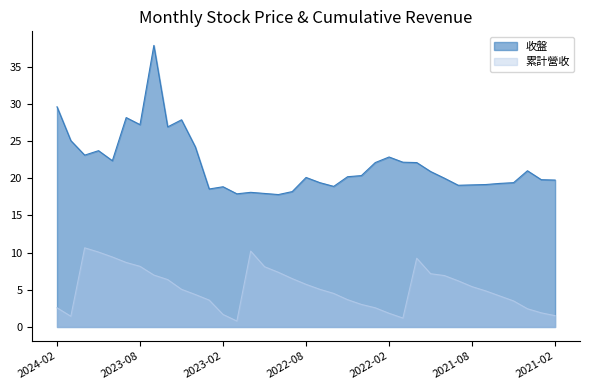

At how many categories does at least one series exceed 26?

6